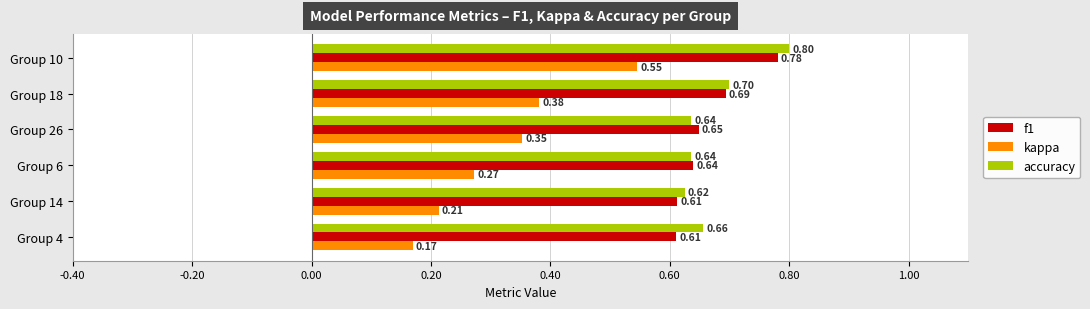

What are all the series names shown in the legend?

f1, kappa, accuracy